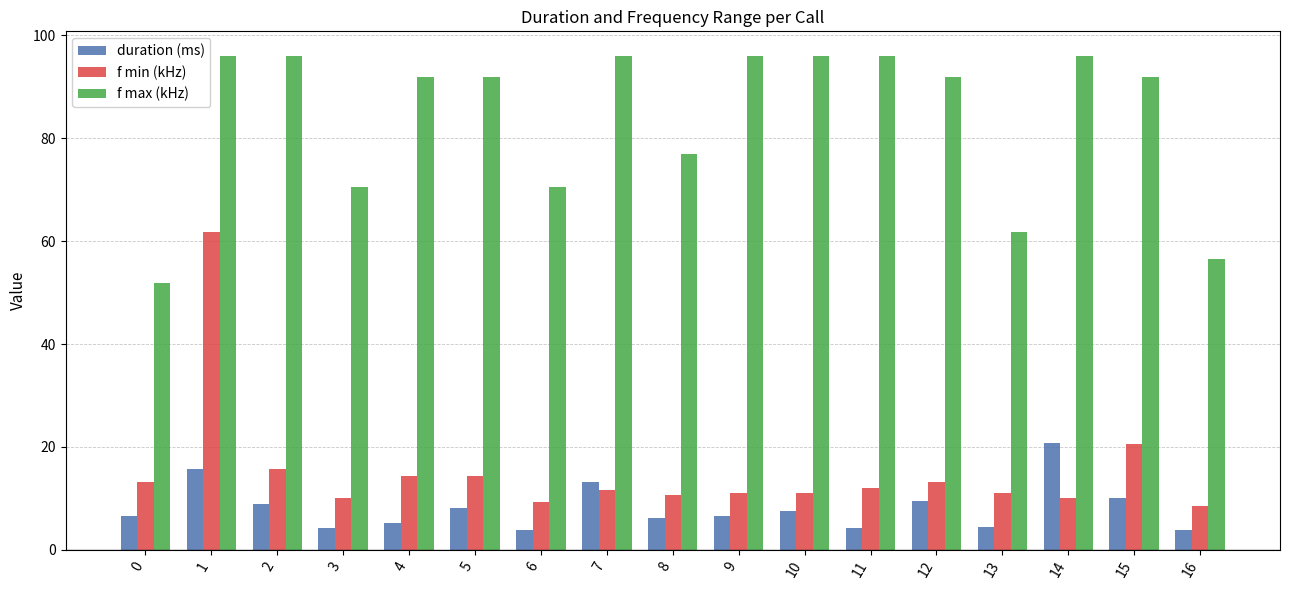

What is the value of the duration (ms) bar at the 11th from the left?

7.5